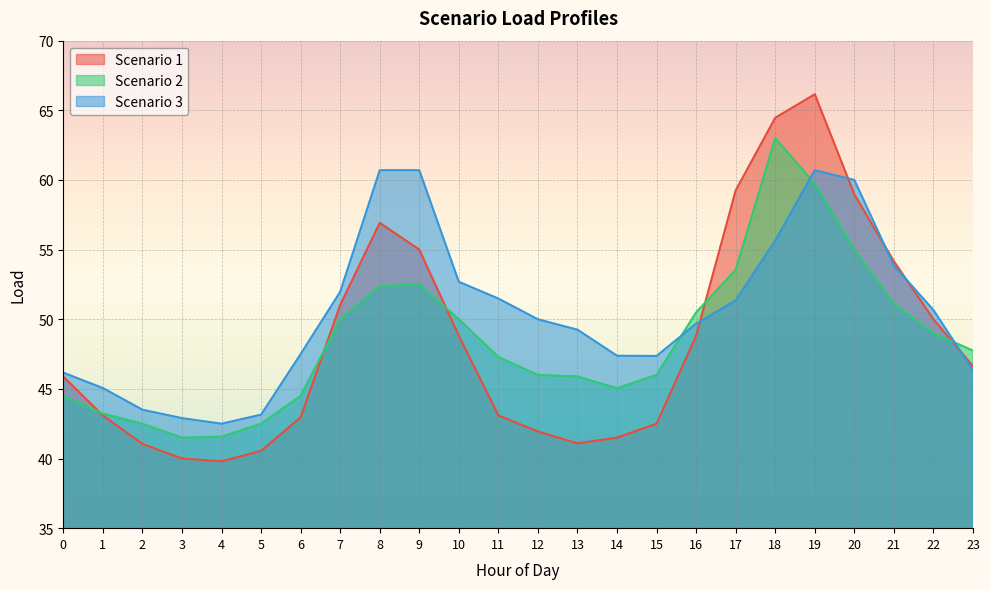

What is the value of the Scenario 2 point at the 6th from the left?

42.5